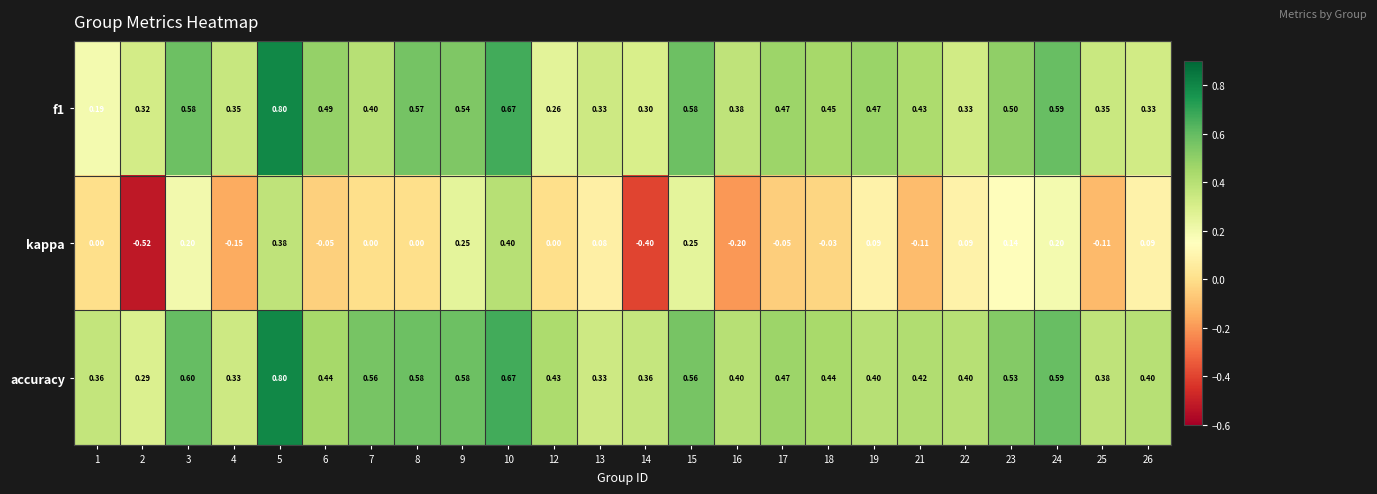

What is the total value across all series at 16?

0.6